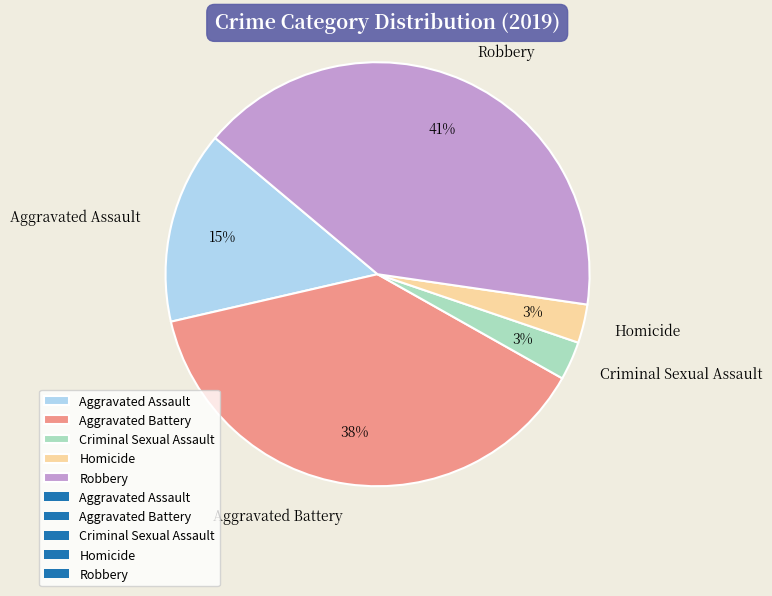

Does Aggravated Assault represent more than half of the total?

No